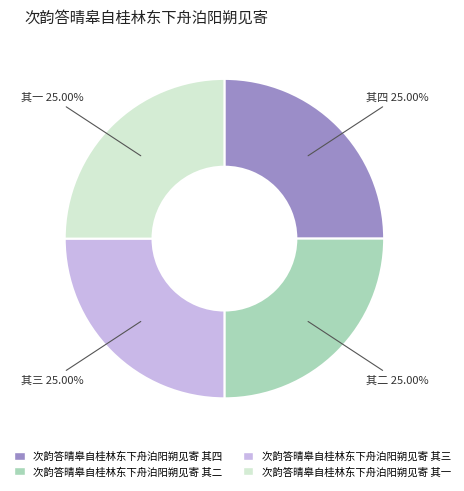

Is there any slice that represents more than half of the pie?

No